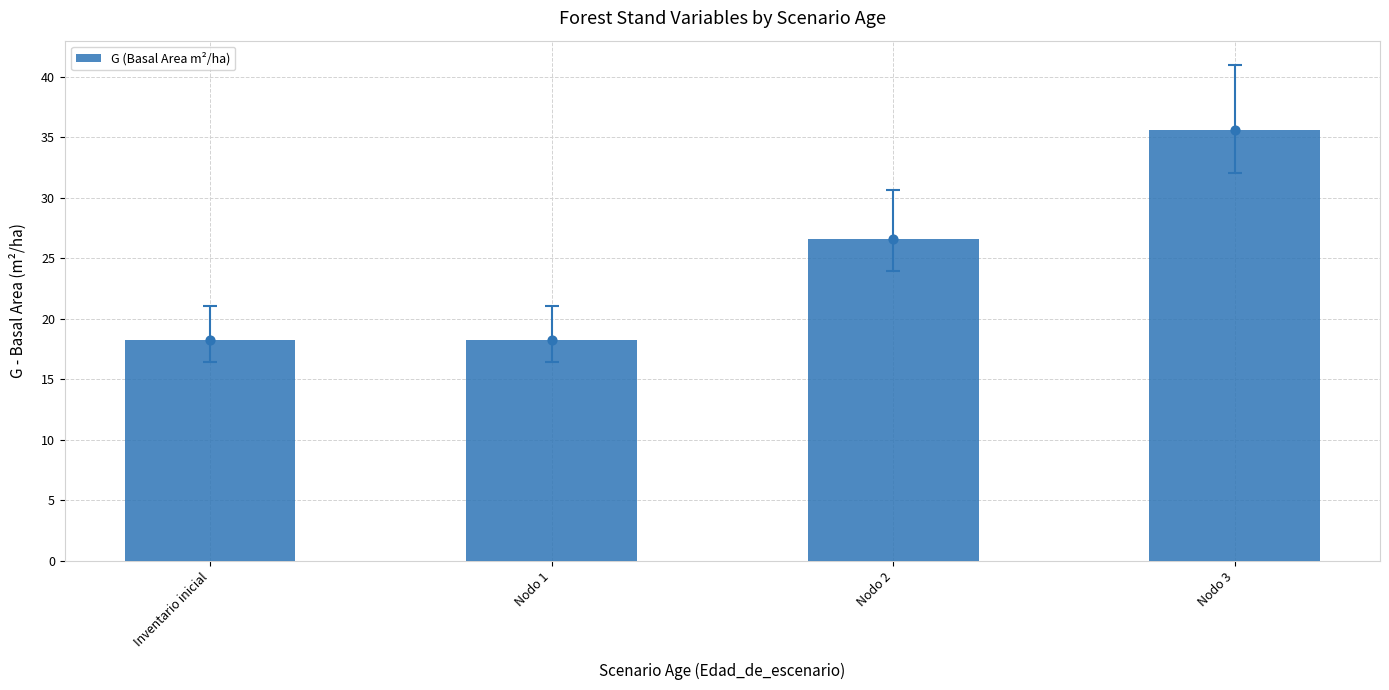

Which has a higher value, Inventario inicial or Nodo 1?

Inventario inicial